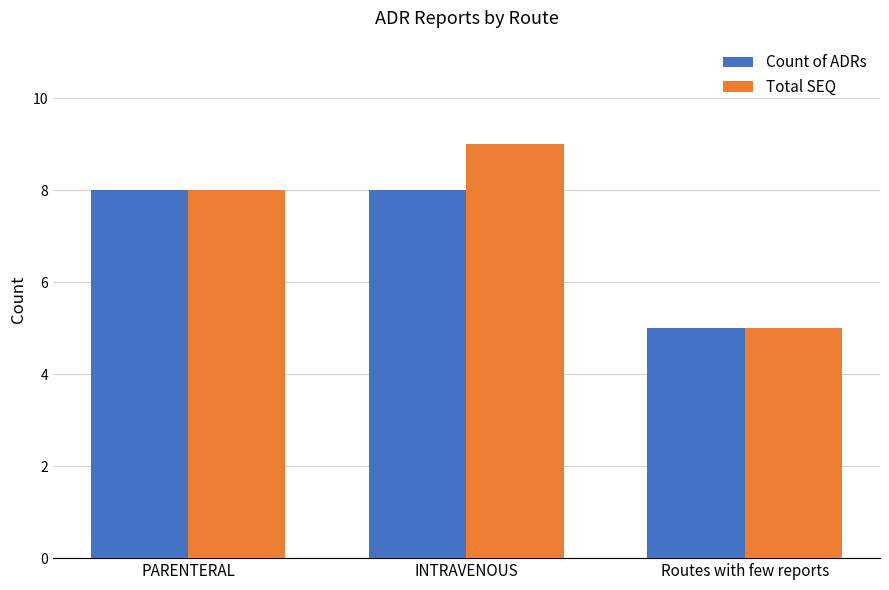

What is the difference between the second highest and minimum values in the Count of ADRs series?

3